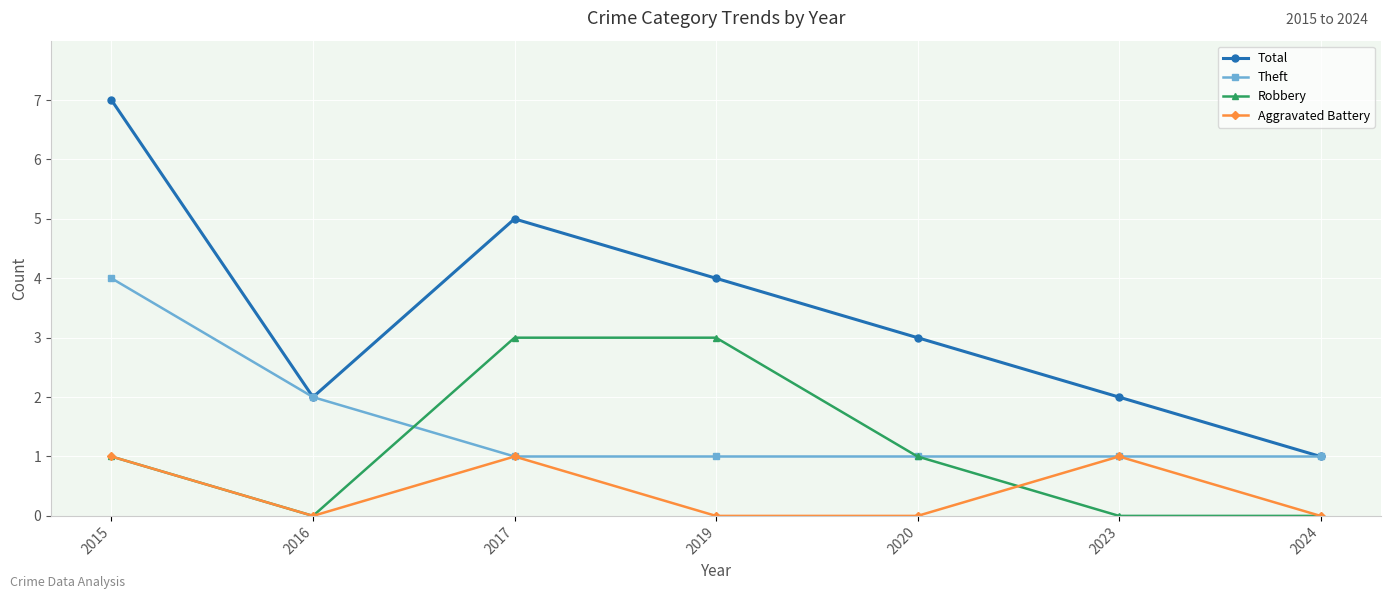

True or false: Robbery and Total cross at least once.

False